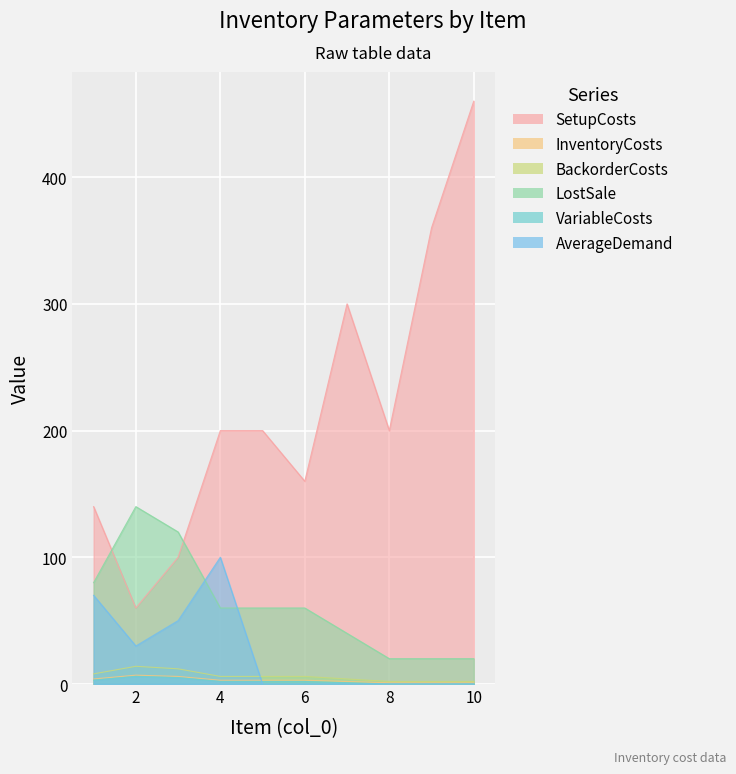

What is the greatest value displayed?

460